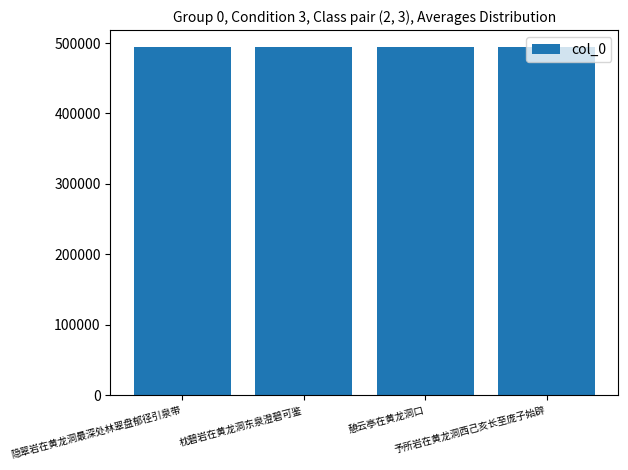

What is the minimum value shown in the chart?

493634